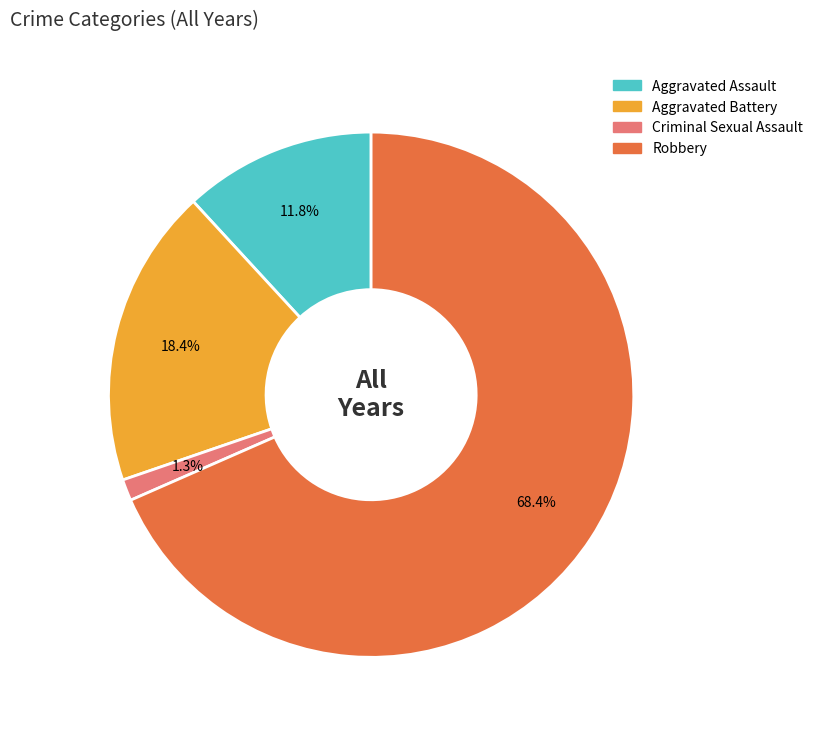

How many slices are in this pie chart?

4